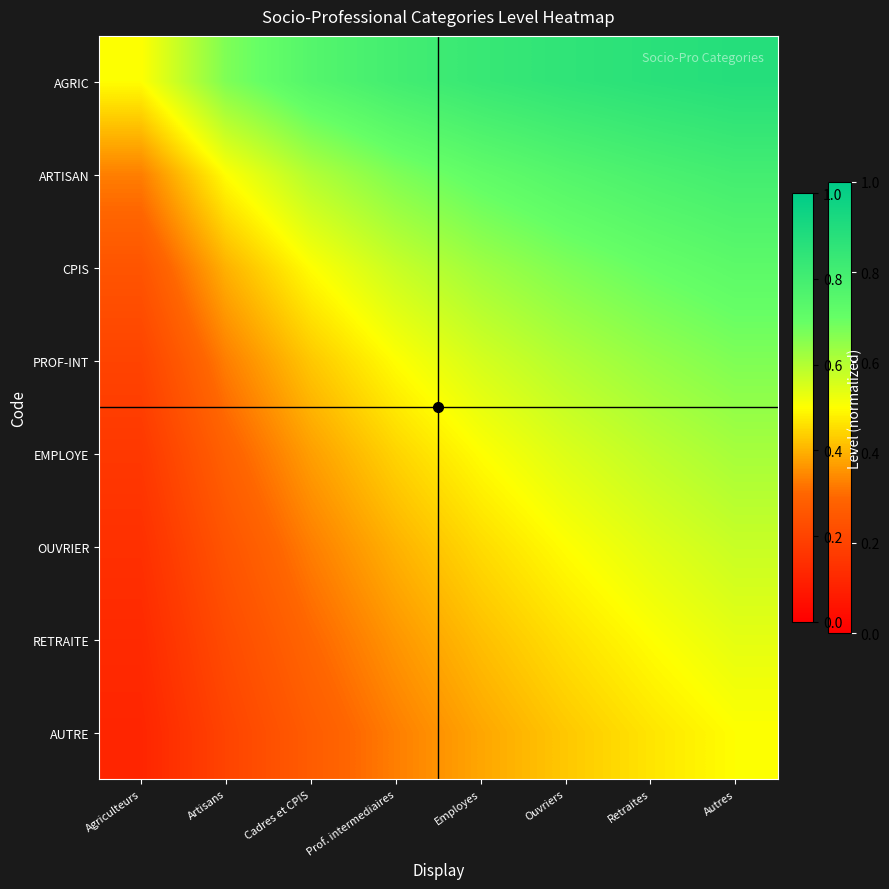

Reading right to left, extract all data points from this chart.

AGRIC: Autres=0.9	Retraites=0.9	Ouvriers=0.9	Employes=0.8	Prof. intermediaires=0.8	Cadres et CPIS=0.8	Artisans=0.7	Agriculteurs=0.5
ARTISAN: Autres=0.8	Retraites=0.8	Ouvriers=0.8	Employes=0.7	Prof. intermediaires=0.7	Cadres et CPIS=0.6	Artisans=0.5	Agriculteurs=0.3
CPIS: Autres=0.7	Retraites=0.7	Ouvriers=0.7	Employes=0.6	Prof. intermediaires=0.6	Cadres et CPIS=0.5	Artisans=0.4	Agriculteurs=0.2
PROF-INT: Autres=0.7	Retraites=0.6	Ouvriers=0.6	Employes=0.6	Prof. intermediaires=0.5	Cadres et CPIS=0.4	Artisans=0.3	Agriculteurs=0.2
EMPLOYE: Autres=0.6	Retraites=0.6	Ouvriers=0.5	Employes=0.5	Prof. intermediaires=0.4	Cadres et CPIS=0.4	Artisans=0.3	Agriculteurs=0.2
OUVRIER: Autres=0.6	Retraites=0.5	Ouvriers=0.5	Employes=0.5	Prof. intermediaires=0.4	Cadres et CPIS=0.3	Artisans=0.2	Agriculteurs=0.1
RETRAITE: Autres=0.5	Retraites=0.5	Ouvriers=0.5	Employes=0.4	Prof. intermediaires=0.4	Cadres et CPIS=0.3	Artisans=0.2	Agriculteurs=0.1
AUTRE: Autres=0.5	Retraites=0.5	Ouvriers=0.4	Employes=0.4	Prof. intermediaires=0.3	Cadres et CPIS=0.3	Artisans=0.2	Agriculteurs=0.1